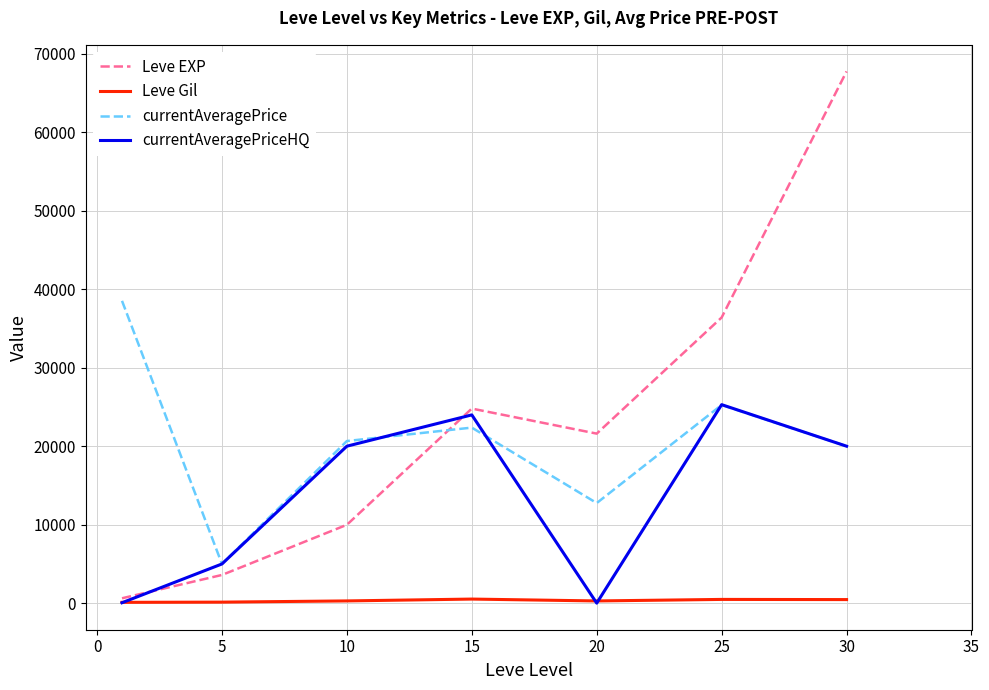

Count the number of categories in the chart.

7